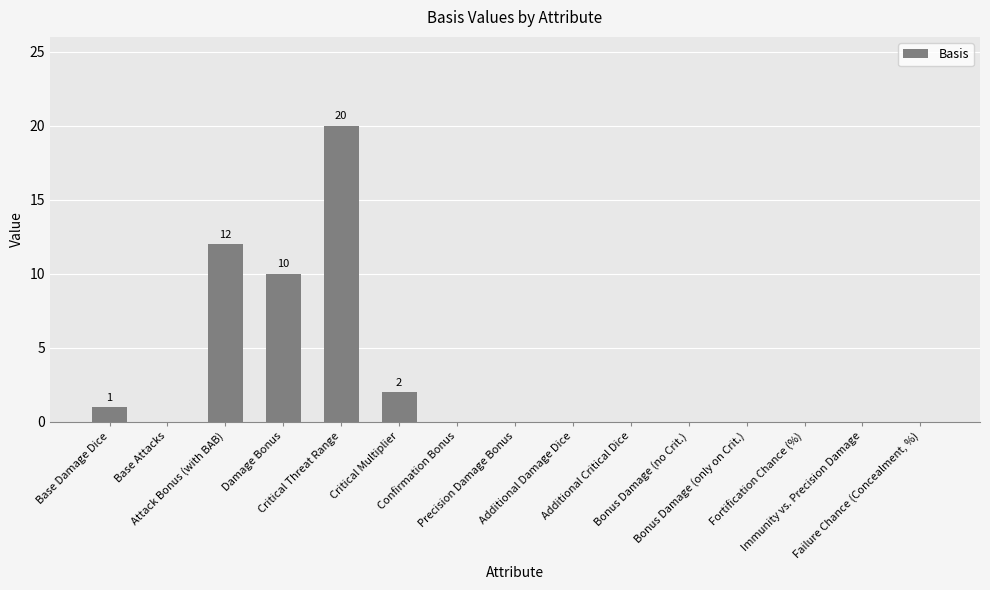

At which category does the chart reach its peak across all series?

Critical Threat Range